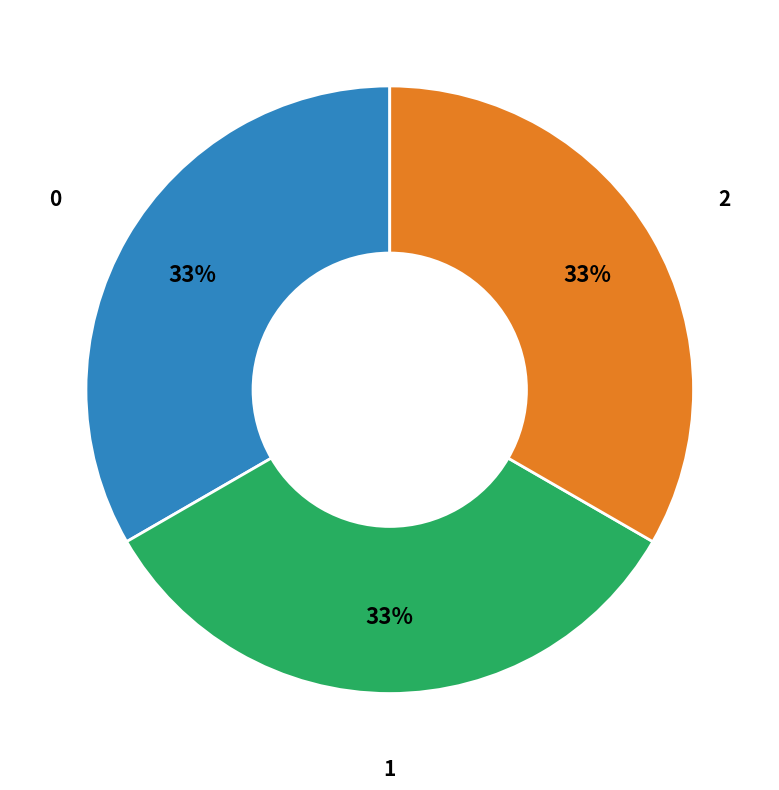

How many slices are in this pie chart?

3